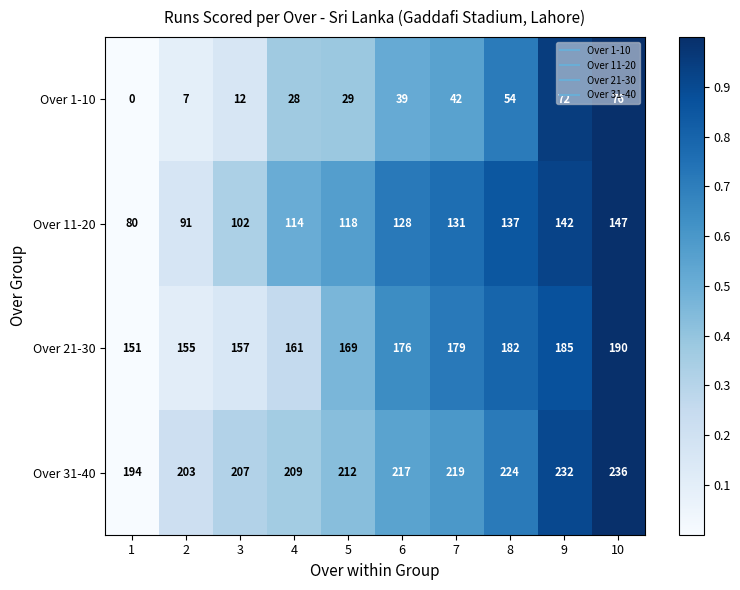

Which category has the highest value across all series?

10